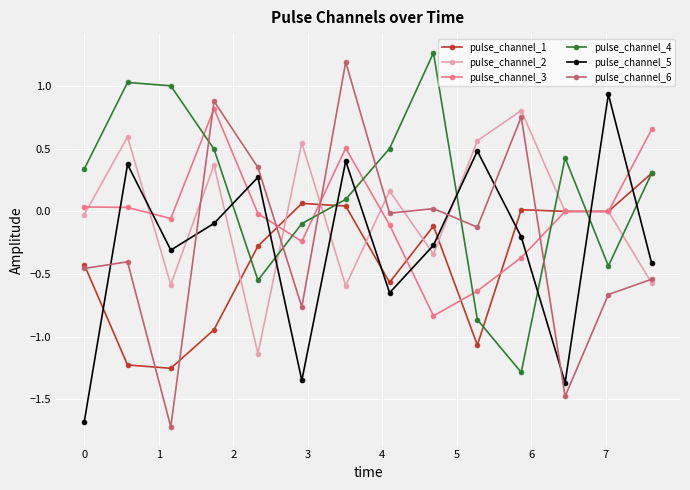

Which series has the largest total across all categories?

pulse_channel_4